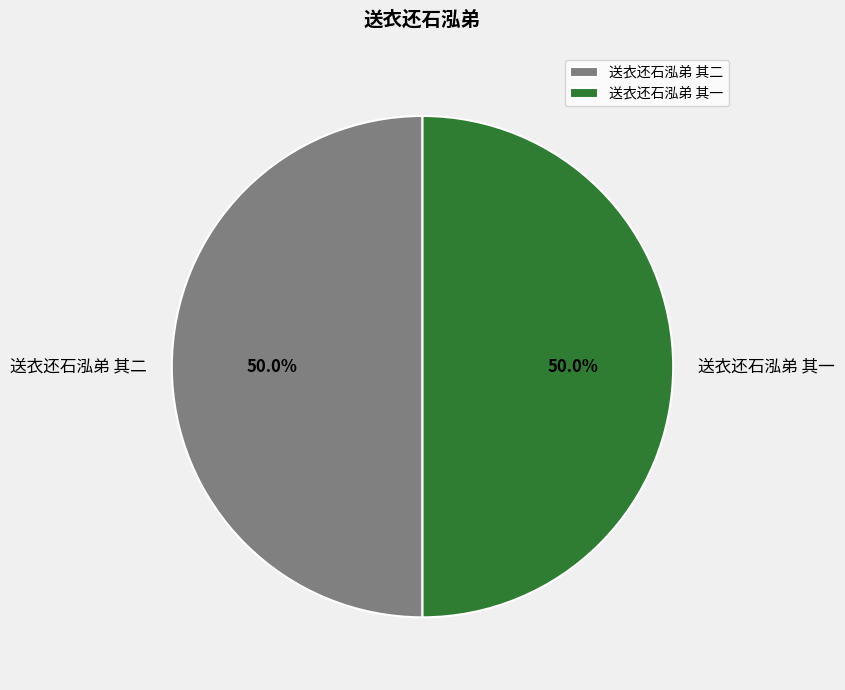

How many slices are in this pie chart?

2